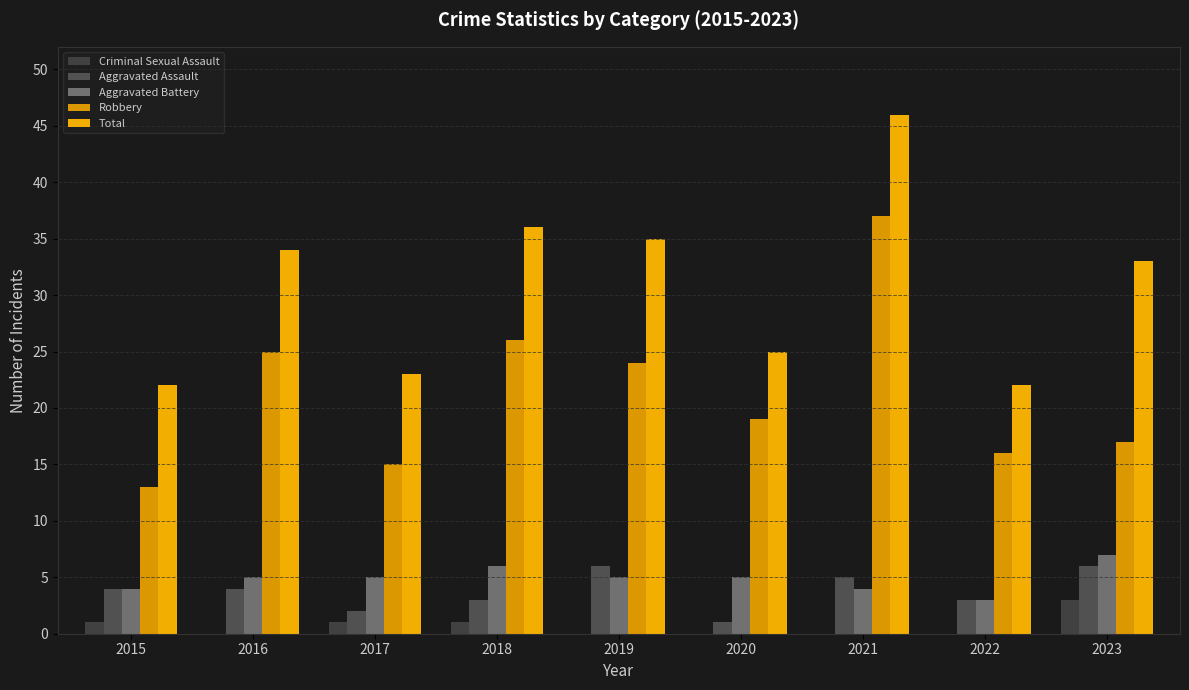

Reading left to right, list all the values displayed in this chart.

Criminal Sexual Assault: 2015=1	2016=0	2017=1	2018=1	2019=0	2020=0	2021=0	2022=0	2023=3
Aggravated Assault: 2015=4	2016=4	2017=2	2018=3	2019=6	2020=1	2021=5	2022=3	2023=6
Aggravated Battery: 2015=4	2016=5	2017=5	2018=6	2019=5	2020=5	2021=4	2022=3	2023=7
Robbery: 2015=13	2016=25	2017=15	2018=26	2019=24	2020=19	2021=37	2022=16	2023=17
Total: 2015=22	2016=34	2017=23	2018=36	2019=35	2020=25	2021=46	2022=22	2023=33